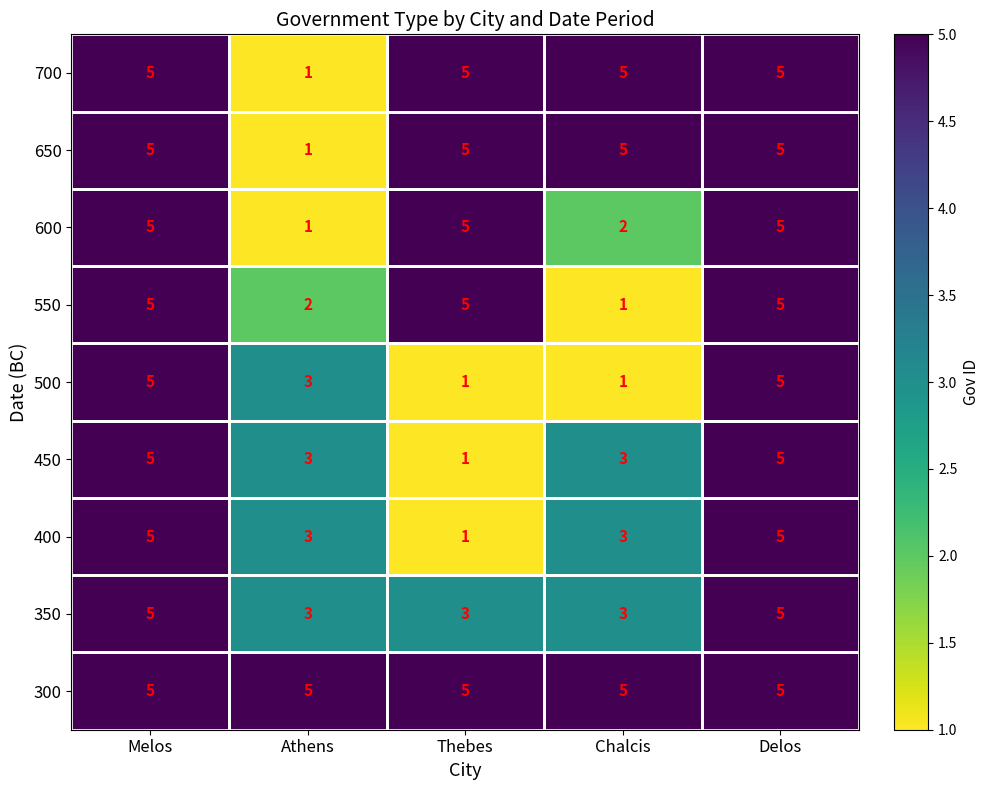

What is the difference between the maximum and second lowest values in the 500 series?

4